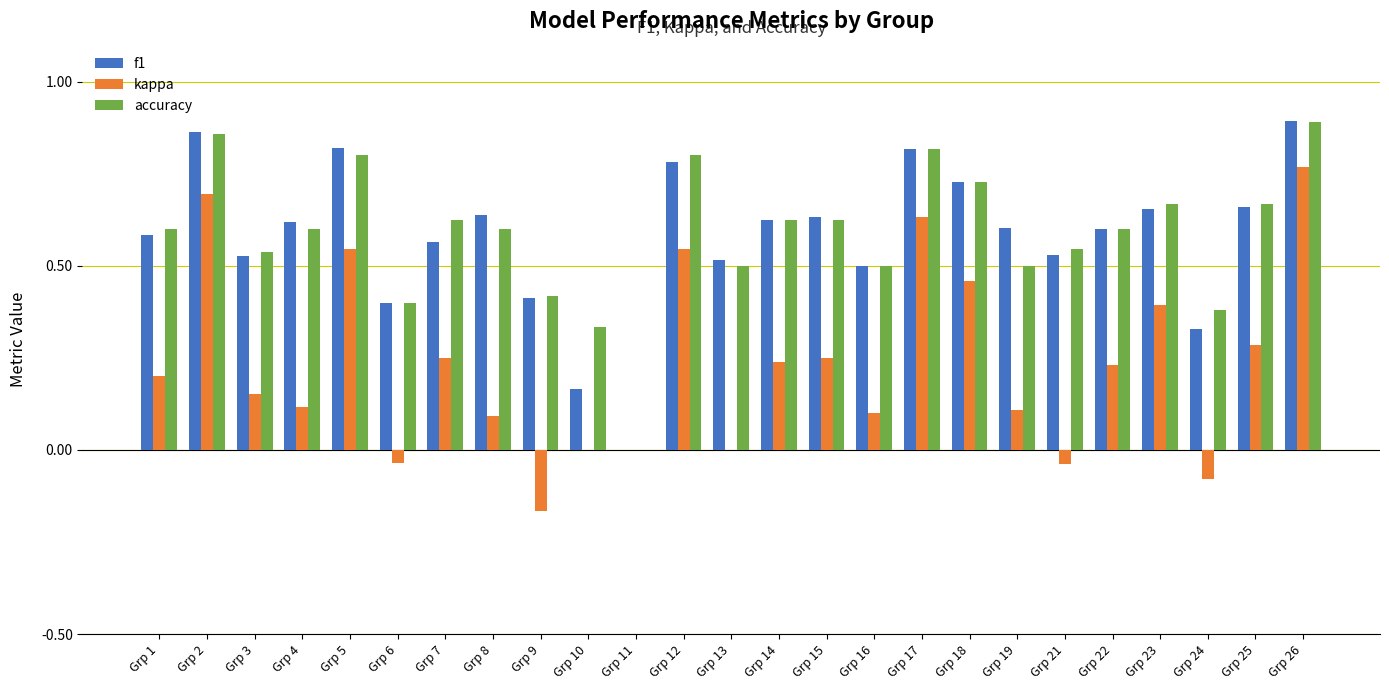

What is the sum of all kappa values?

5.7